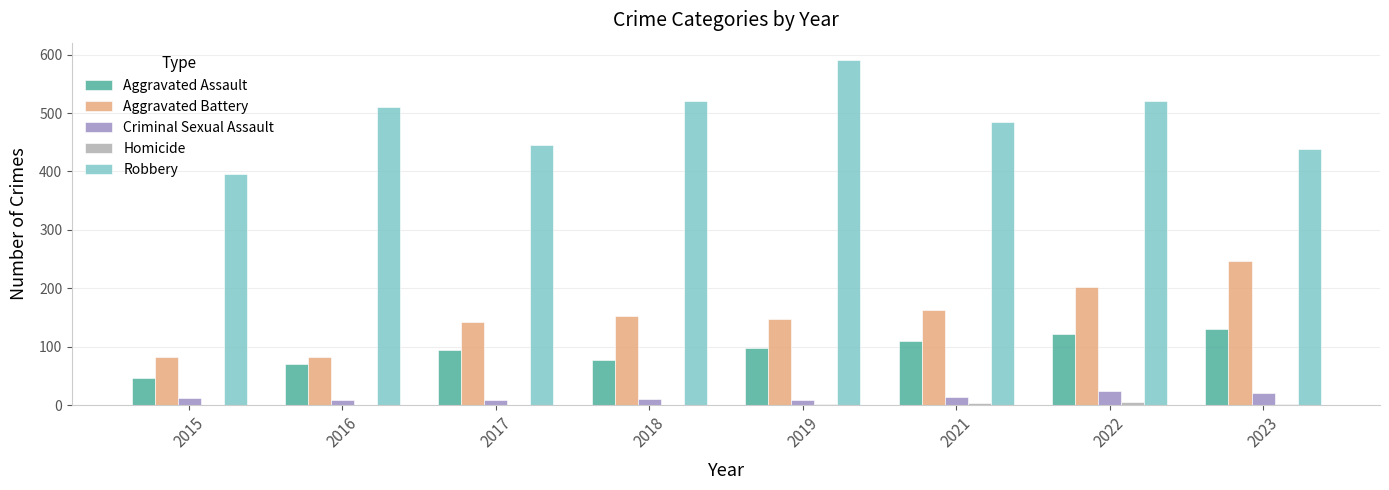

True or false: Robbery has a value of 99 at 2017.

False